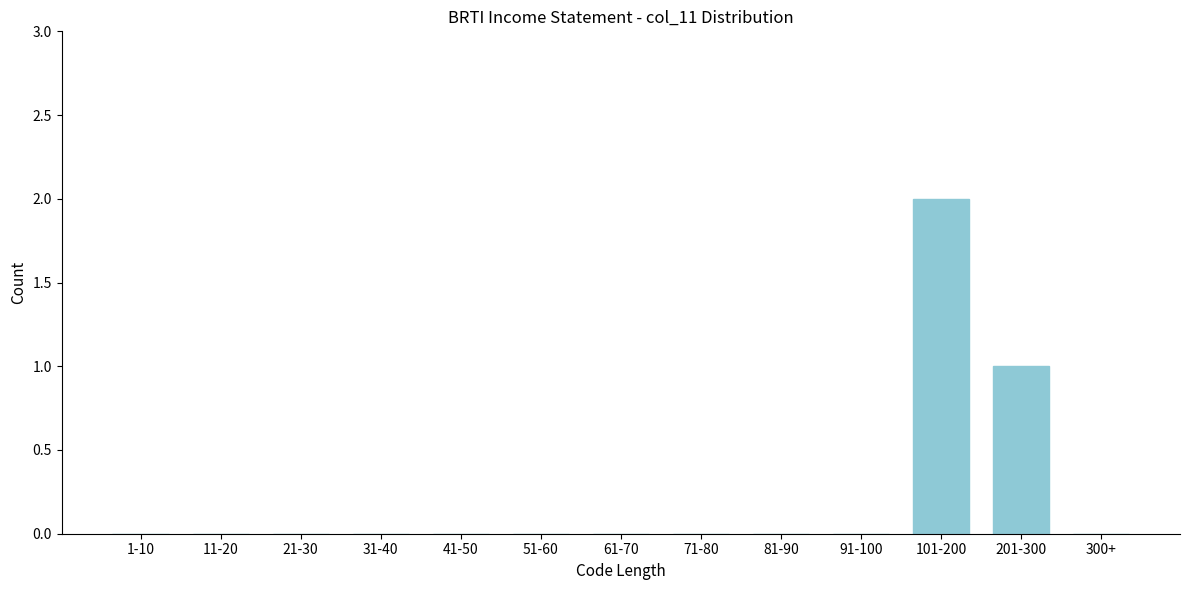

Reading left to right, extract all data points from this chart.

1-10=0	11-20=0	21-30=0	31-40=0	41-50=0	51-60=0	61-70=0	71-80=0	81-90=0	91-100=0	101-200=2	201-300=1	300+=0